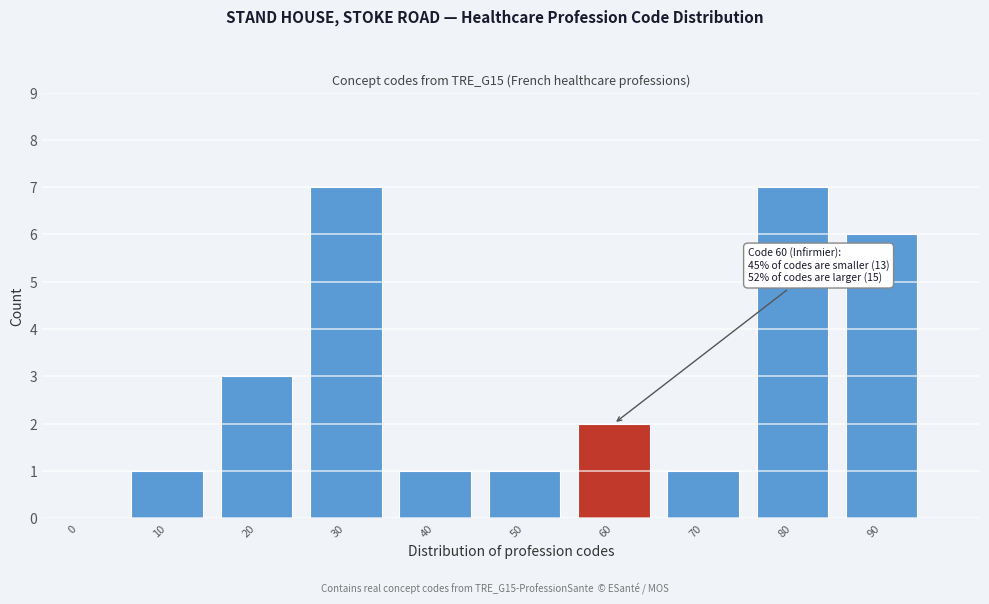

Reading right to left, what are all the values shown in this chart?

90=6	80=7	70=1	60=2	50=1	40=1	30=7	20=3	10=1	0=0